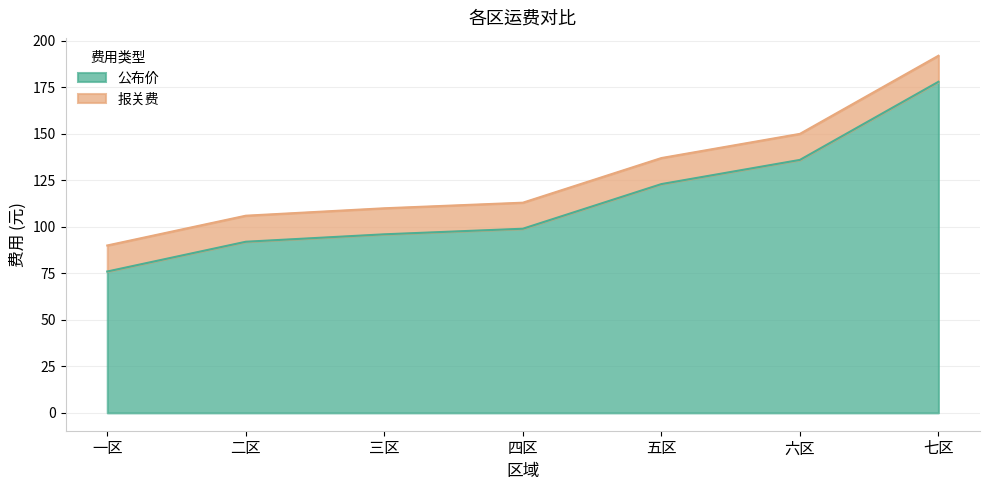

Which has a higher value, 二区 or 六区?

六区